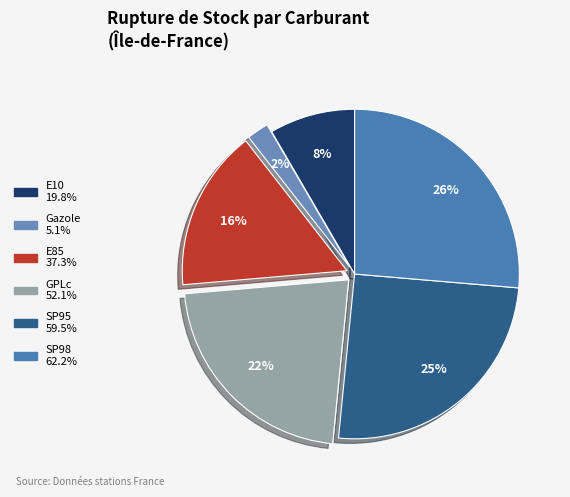

To the nearest percent, what portion does SP95 represent?

25%